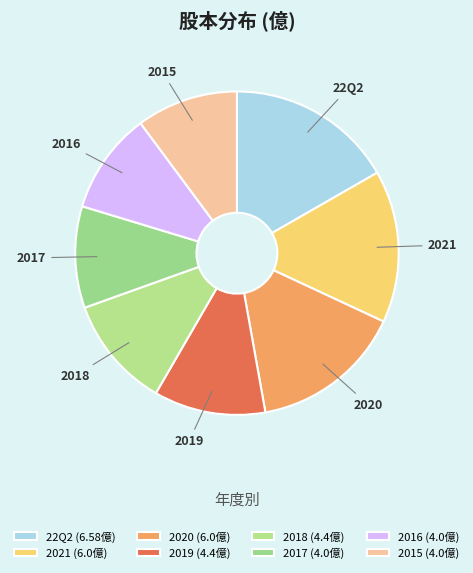

To the nearest percent, what percentage of the pie is 2021?

15%